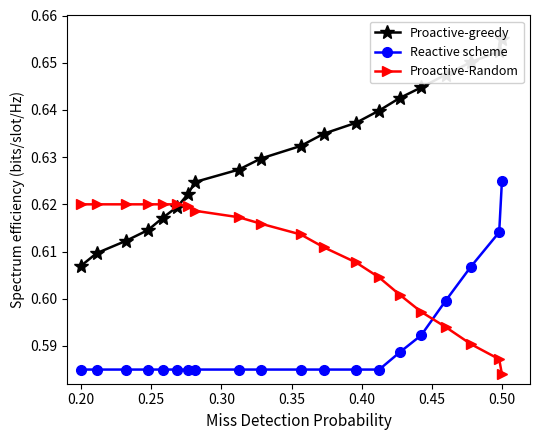

What are all the series names shown in the legend?

Proactive-greedy, Reactive scheme, Proactive-Random